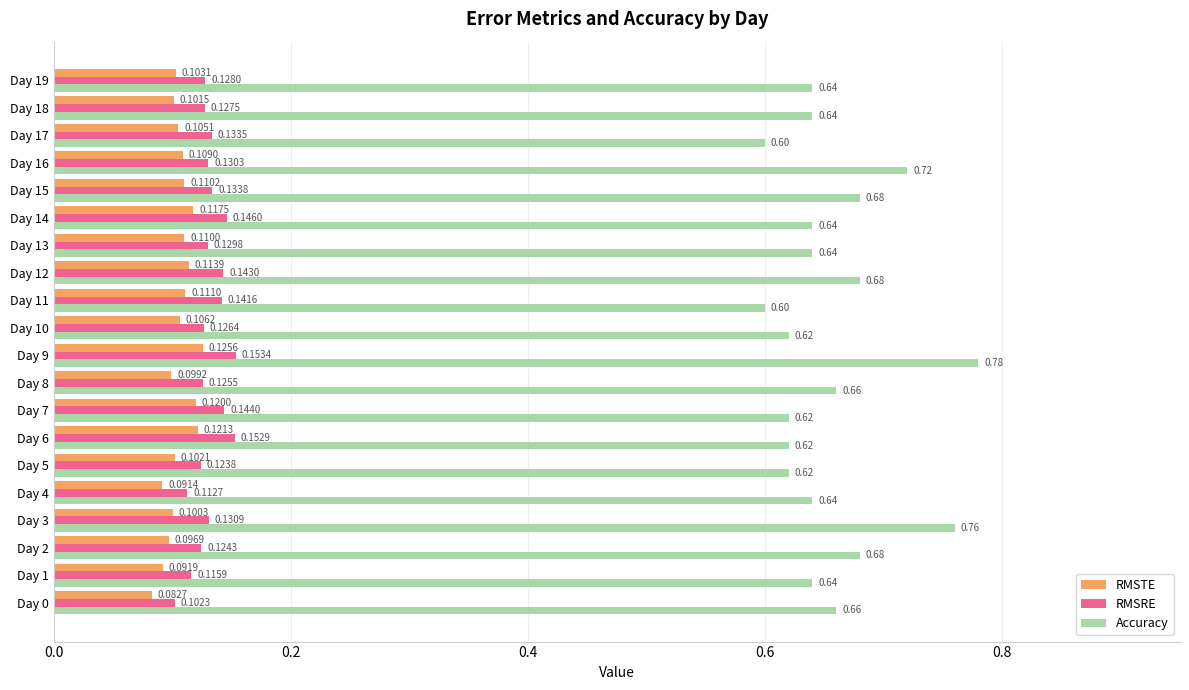

List the labels in order of RMSRE value, smallest first.

Day 0, Day 4, Day 1, Day 5, Day 2, Day 8, Day 10, Day 18, Day 19, Day 13, Day 16, Day 3, Day 17, Day 15, Day 11, Day 12, Day 7, Day 14, Day 6, Day 9